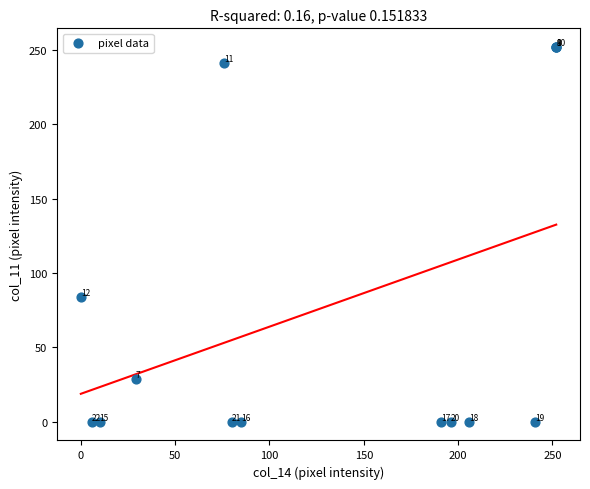

What Y value in the scatter plot is closest to 126?

84